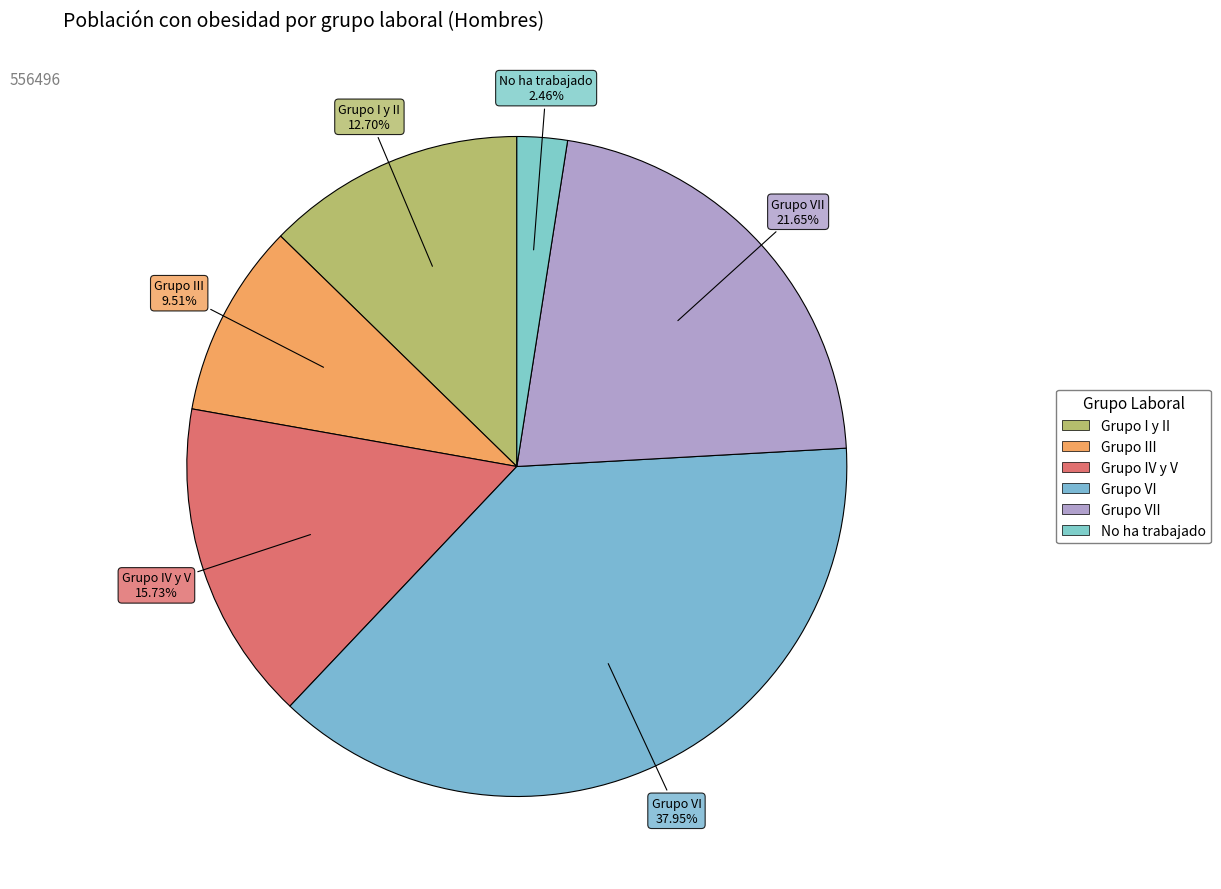

Count the number of slices in the pie.

6